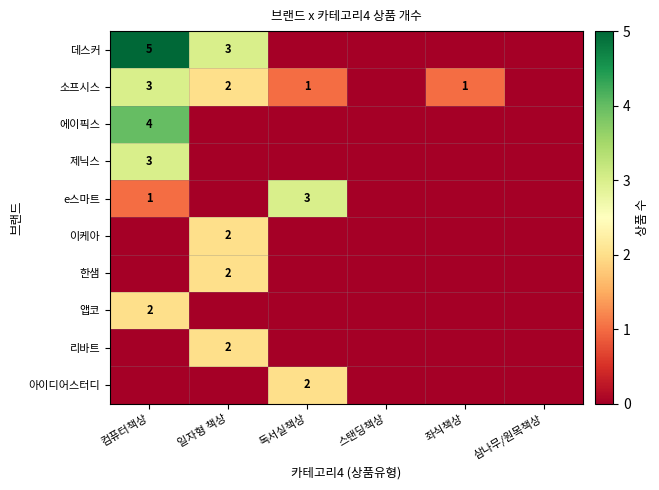

True or false: 에이픽스 has a value of 7 at 컴퓨터책상.

False